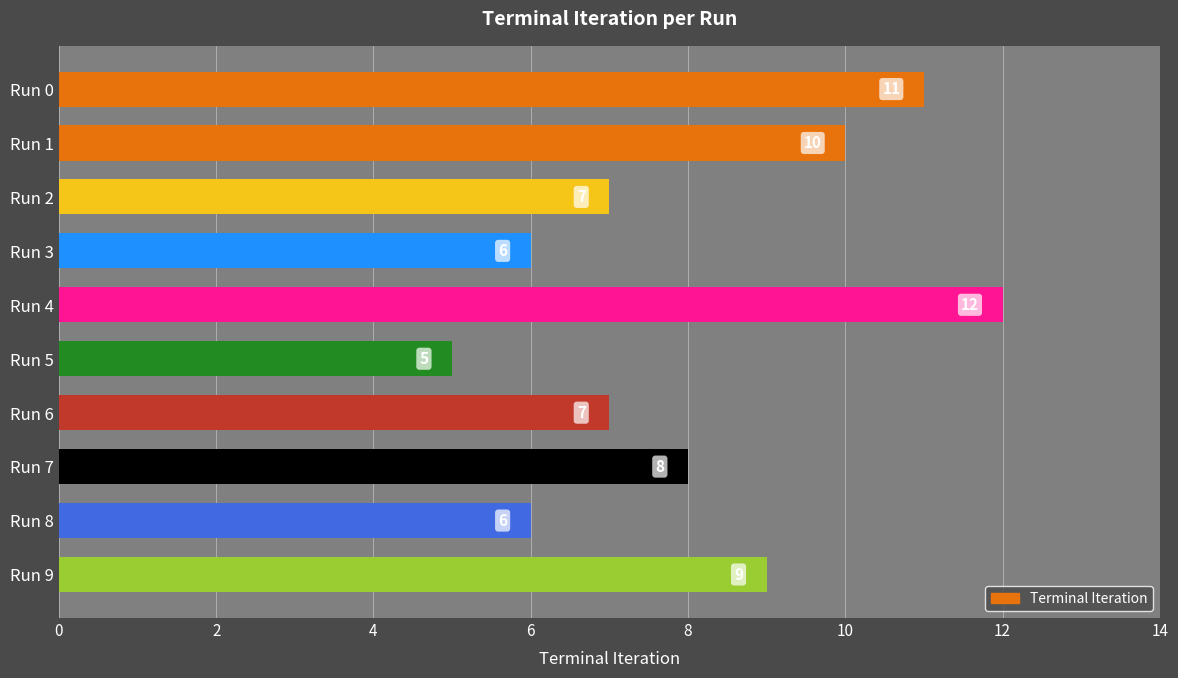

Is it true that the value at Run 6 is 11?

False